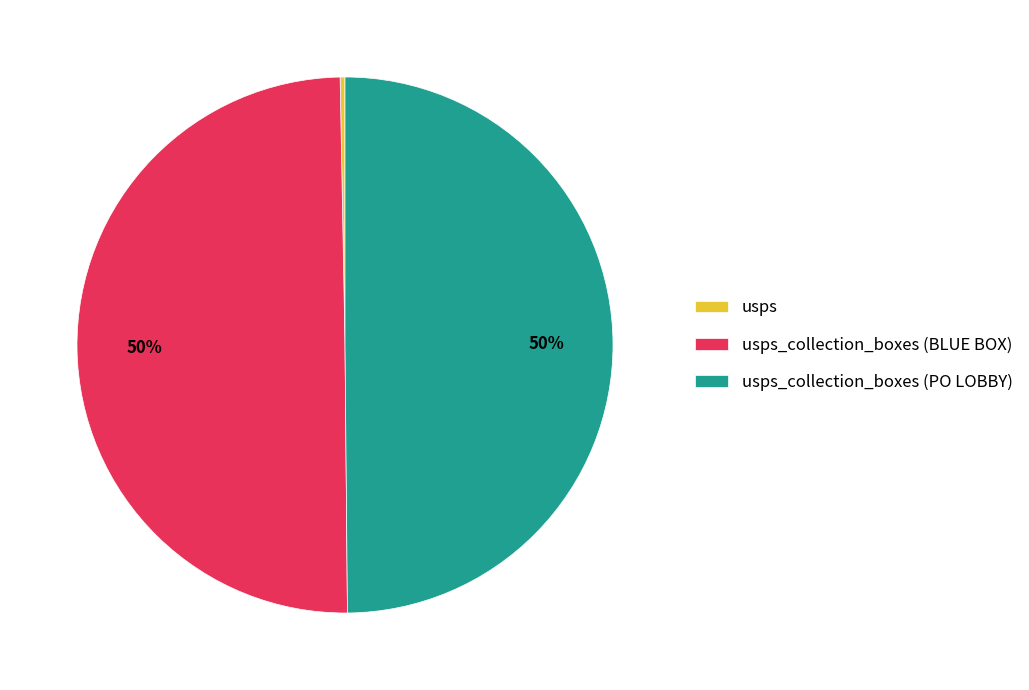

What is the smallest slice in the pie chart?

usps